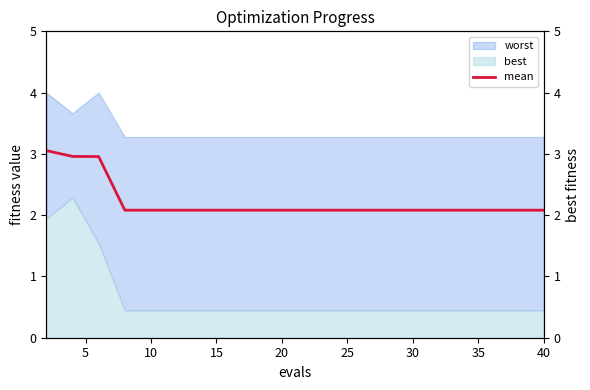

What is the maximum value for best?

2.3